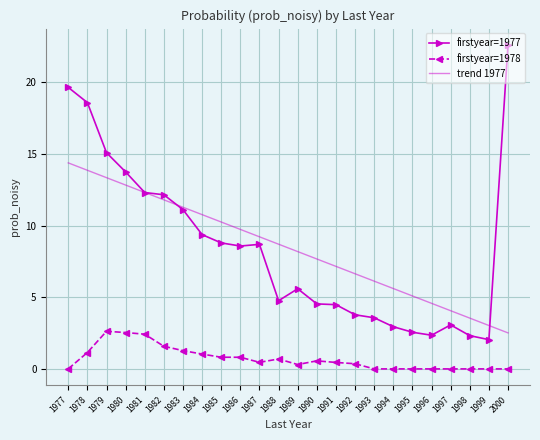

At which label does trend 1977 reach its peak?

1977